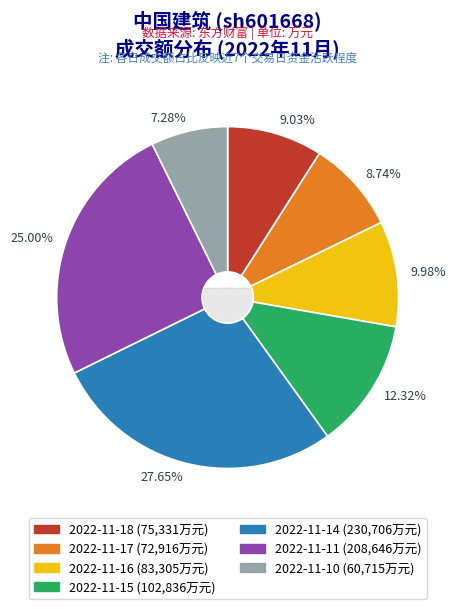

True or false: 2022-11-17 accounts for 1% of the total.

False